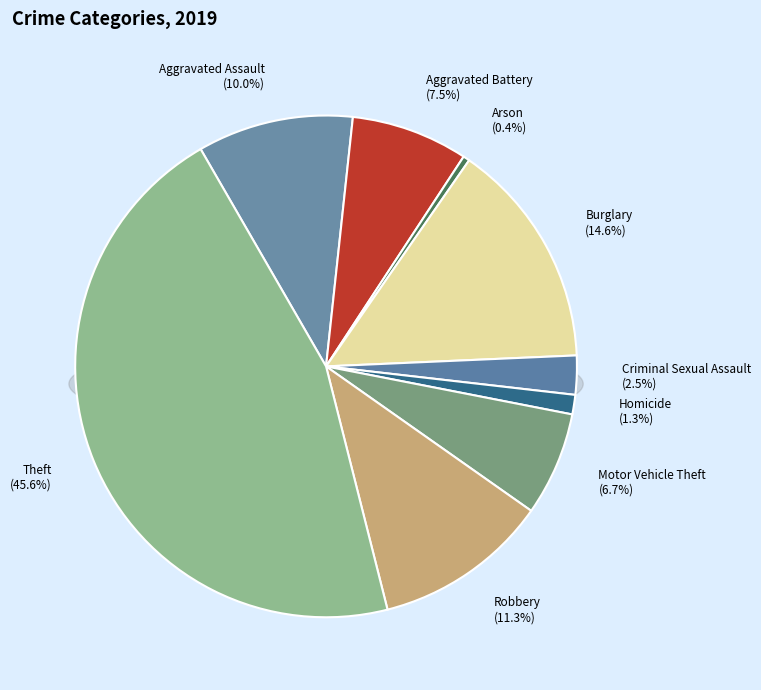

Count the number of slices in the pie.

9